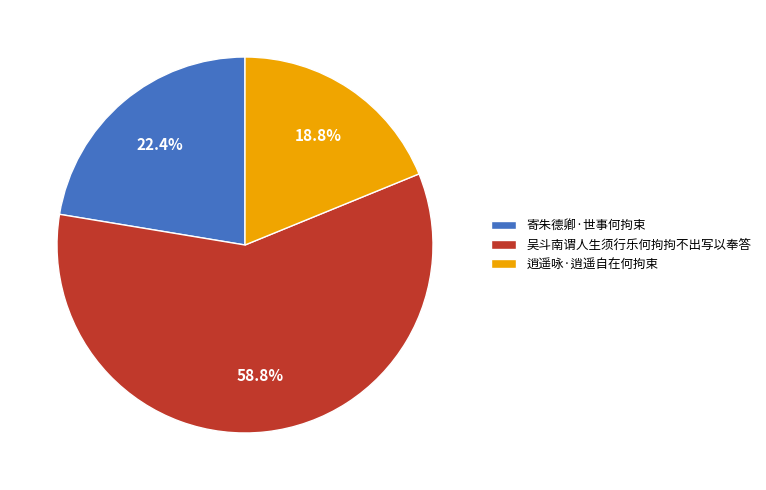

The 逍遥咏·逍遥自在何拘束 slice represents 26% of the pie. True or false?

False